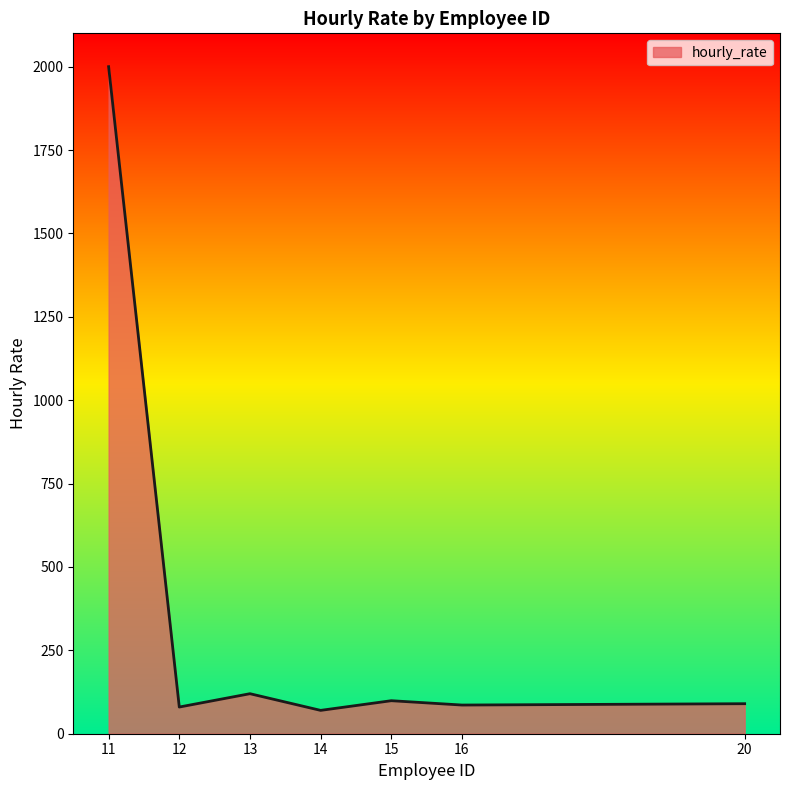

What is the smallest value displayed?

70